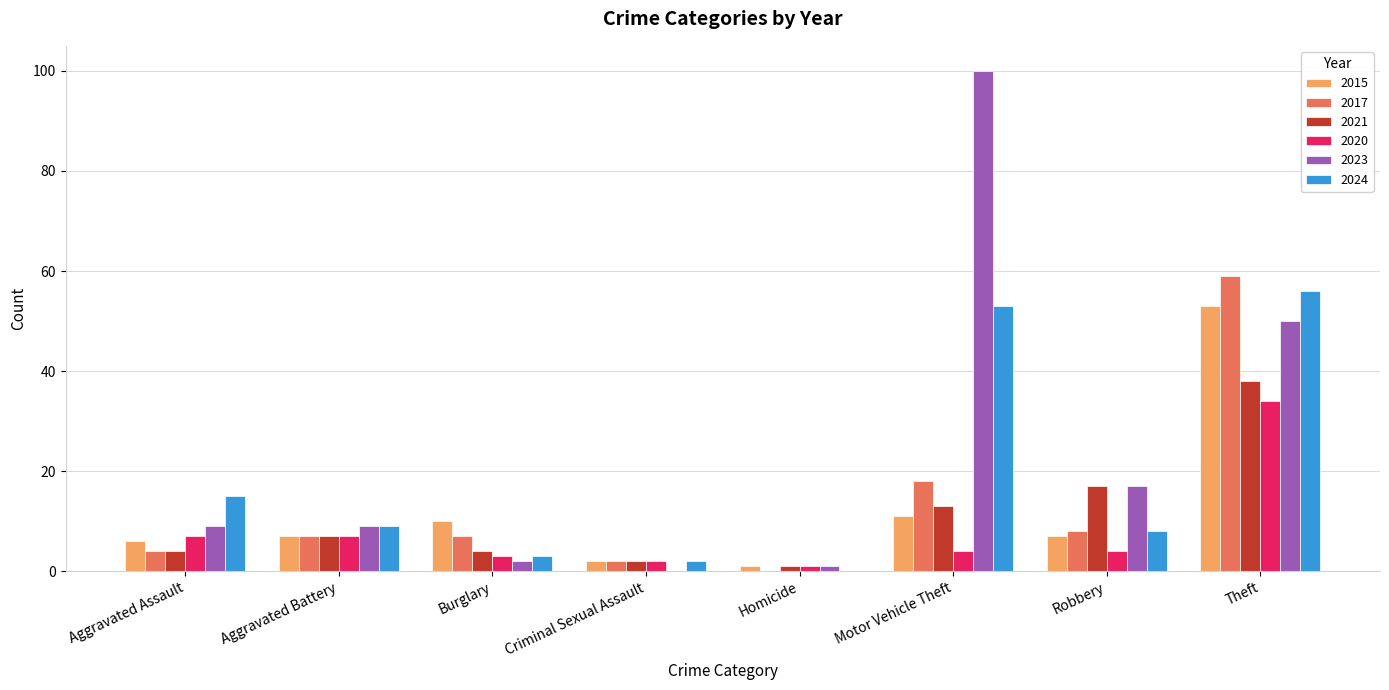

The value of 2015 at Criminal Sexual Assault is 2. True or false?

True